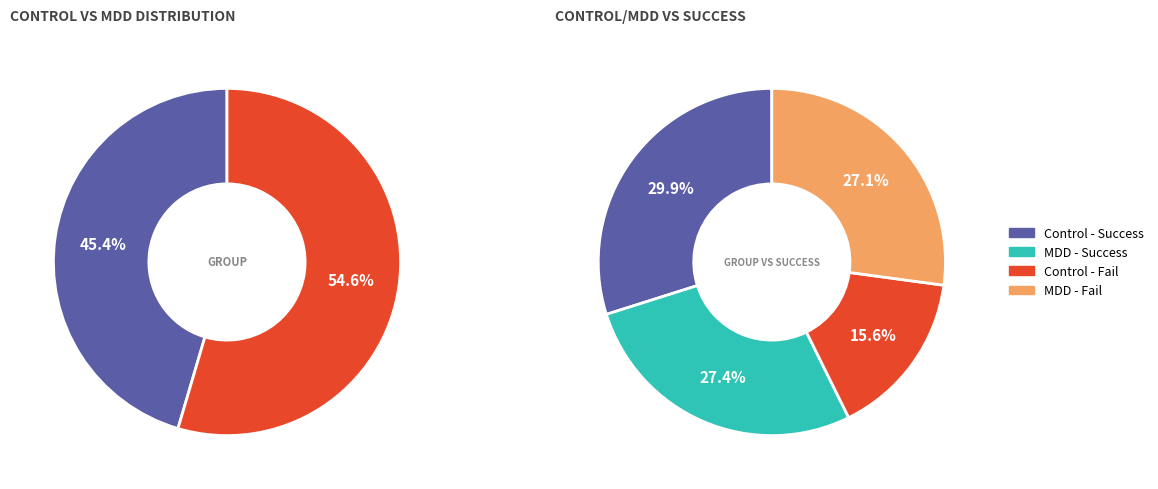

Is there any slice that represents more than half of the pie?

No